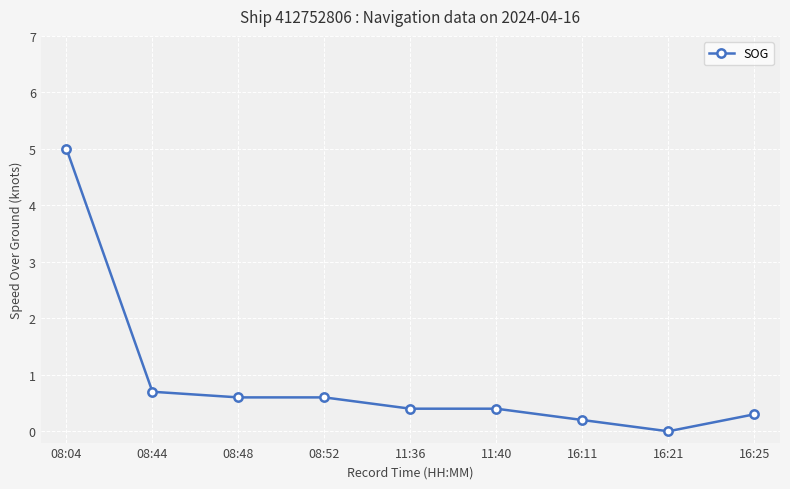

What is the greatest value displayed?

5.0